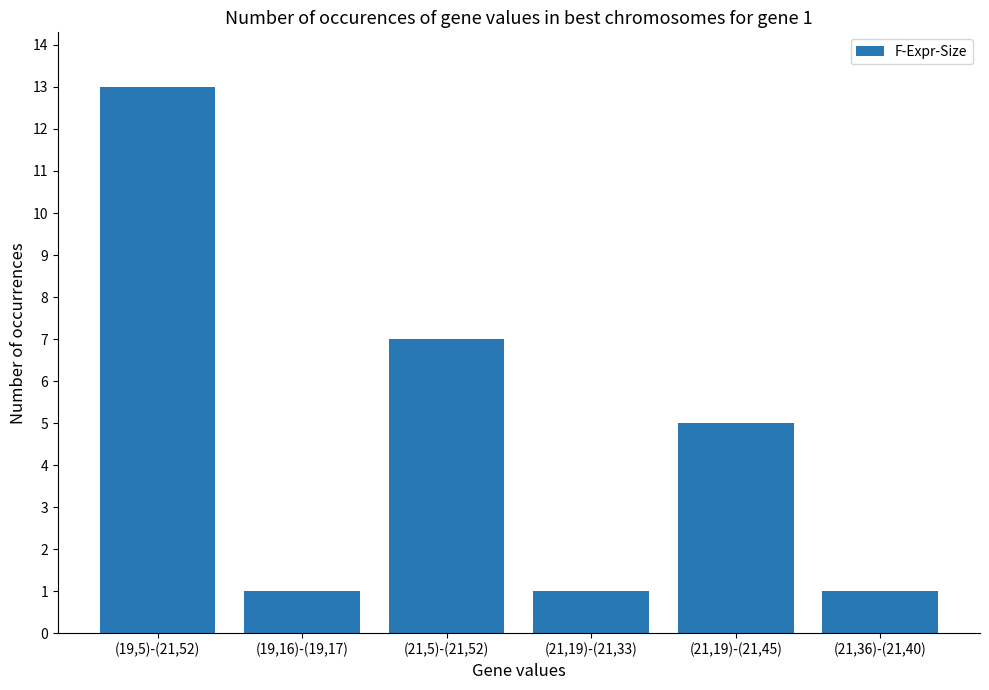

What is the difference between the maximum and minimum values?

12